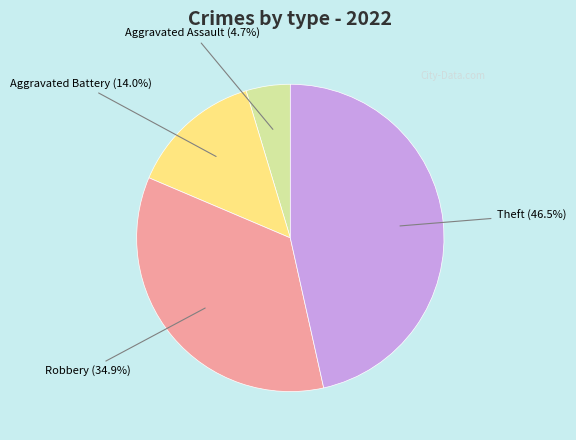

Is Aggravated Battery the majority of the pie?

No